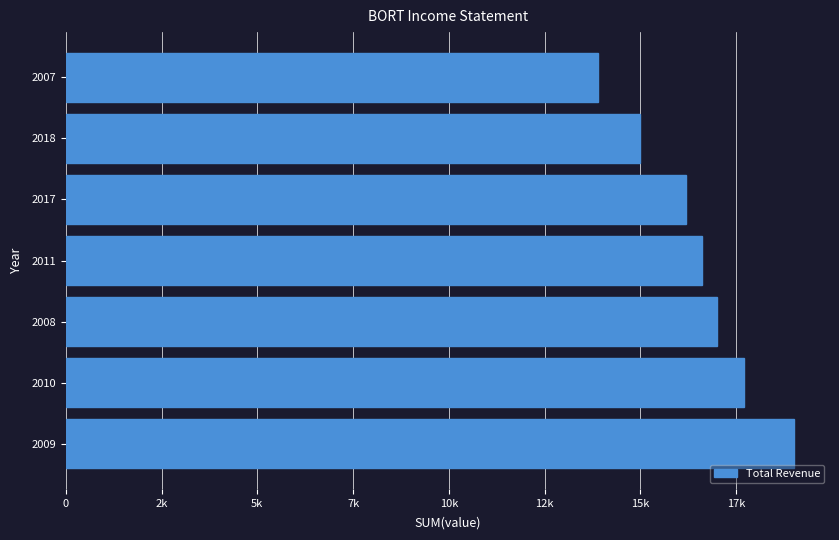

Does the chart contain any negative values?

No